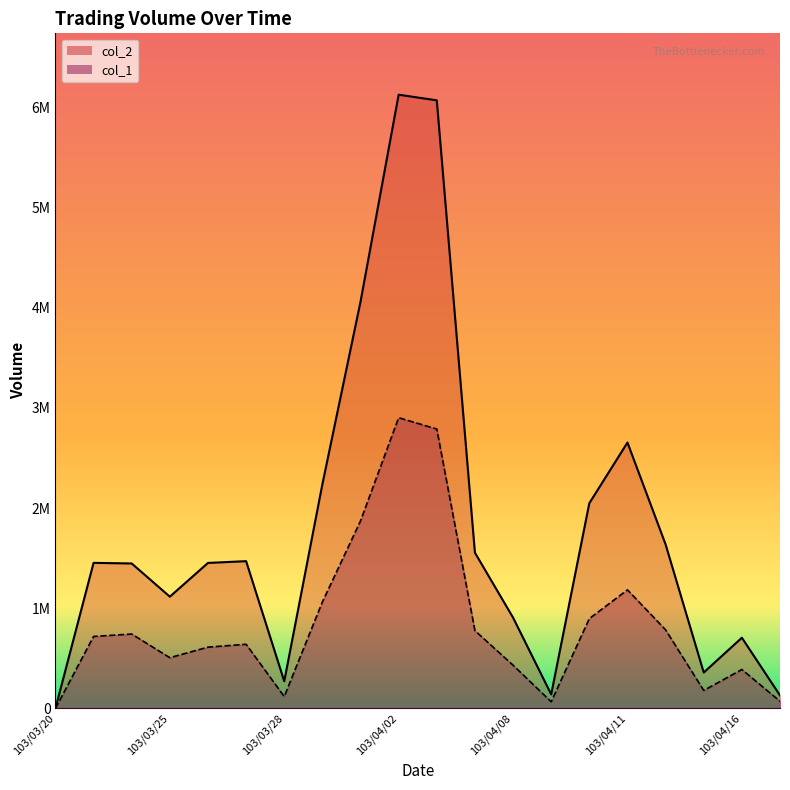

True or false: col_2 and col_1 intersect in this chart.

False